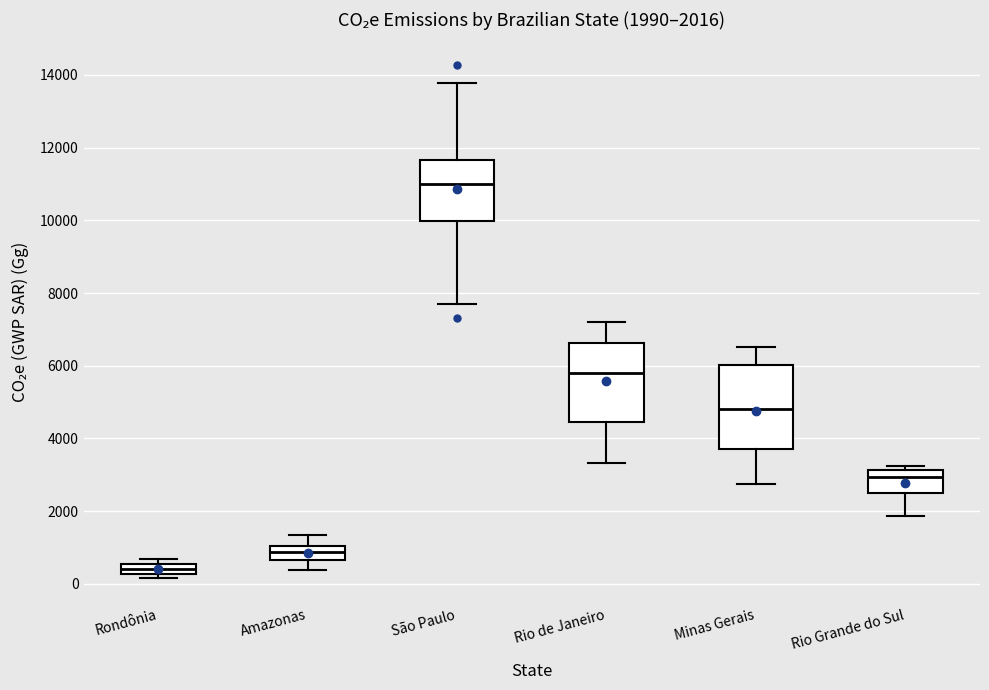

Which box's median line is the lowest?

Rondônia